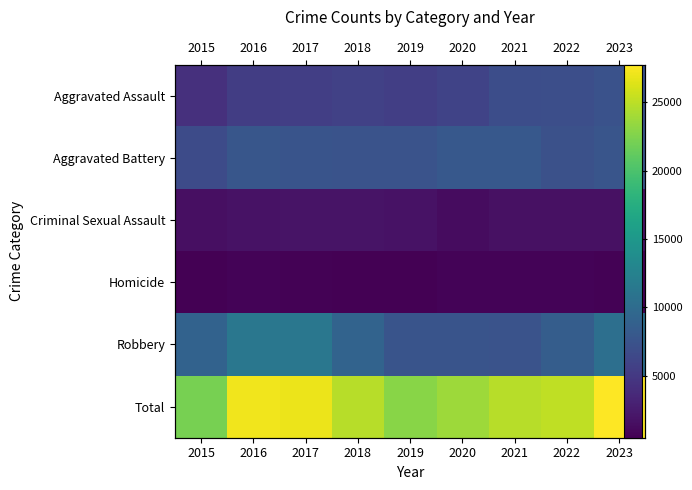

What value does the Aggravated Battery series have at 2021?

8025